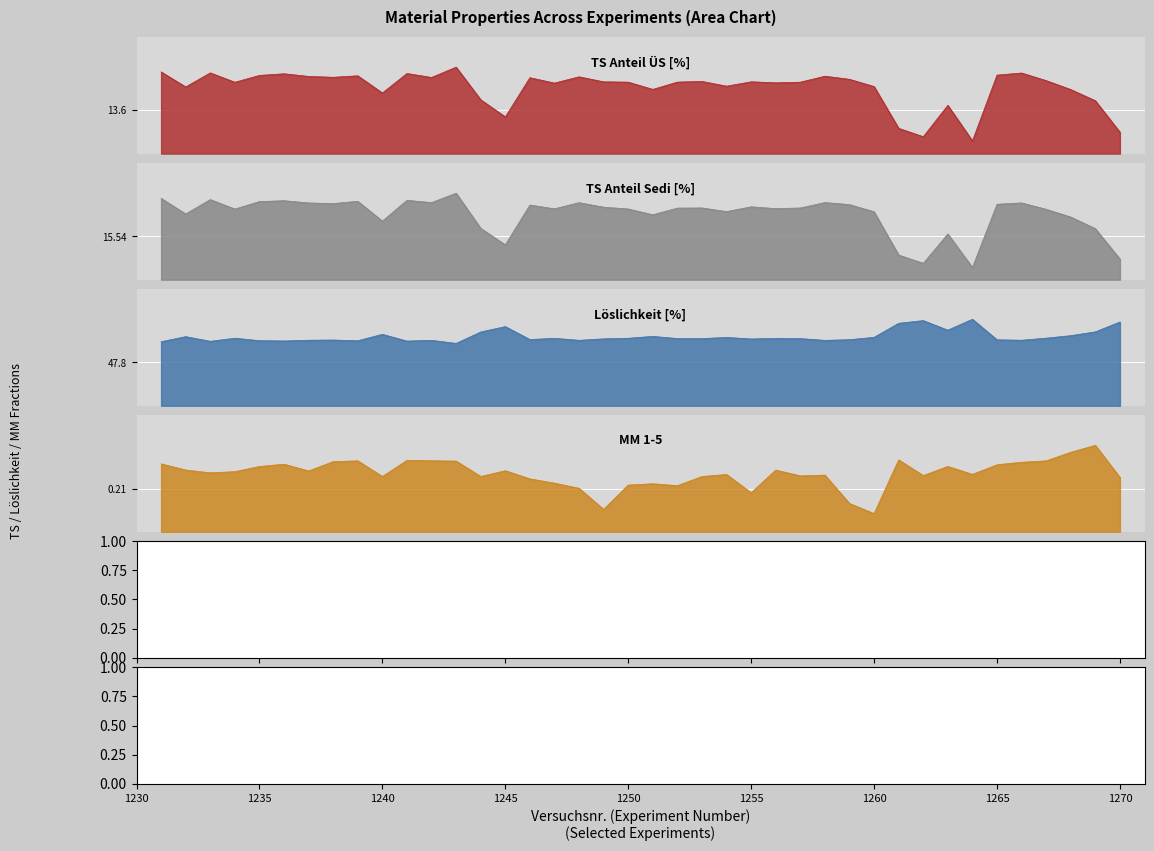

In MM 1-5, how many points are lower than both neighbors (excluding endpoints)?

11